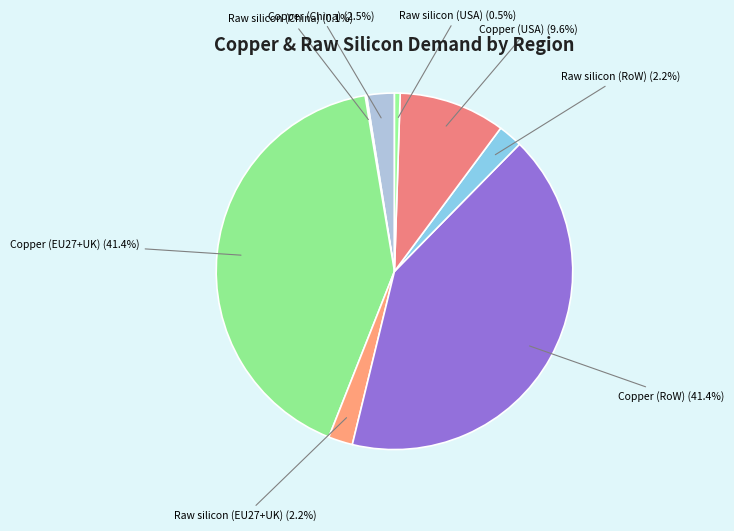

Is there any slice that represents more than half of the pie?

No